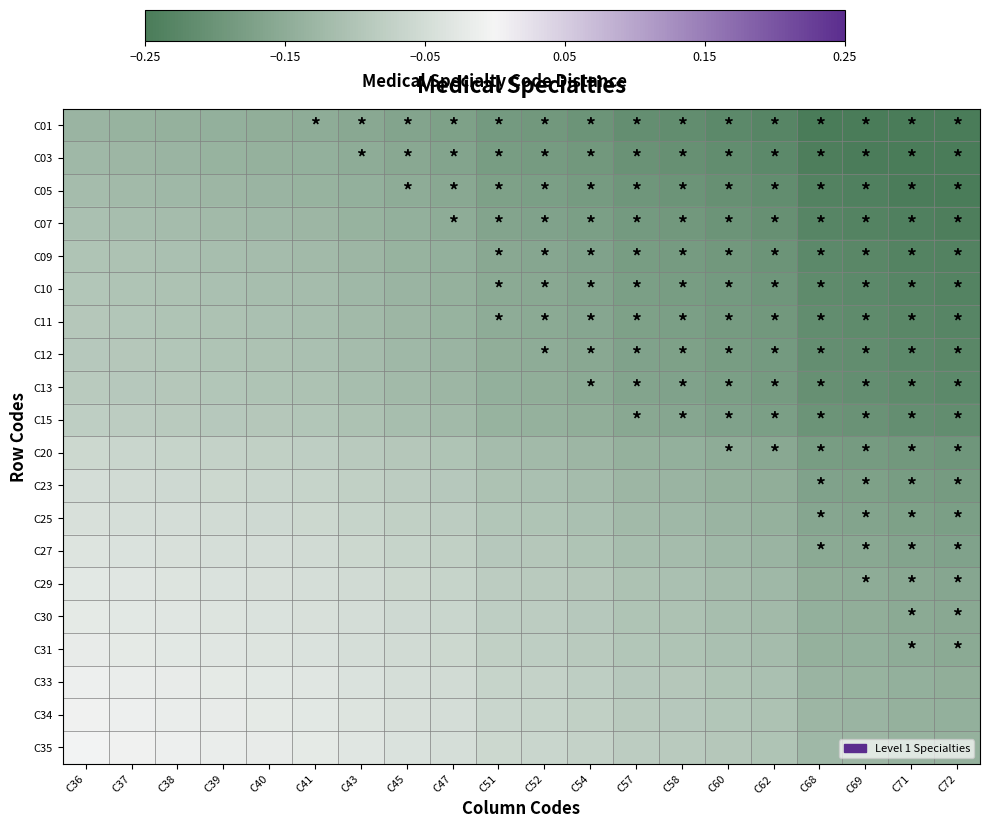

Reading right to left, extract all data points from this chart.

C01: C72=-0.2	C71=-0.2	C69=-0.2	C68=-0.2	C62=-0.2	C60=-0.2	C58=-0.2	C57=-0.2	C54=-0.2	C52=-0.2	C51=-0.2	C47=-0.2	C45=-0.2	C43=-0.2	C41=-0.1	C40=-0.1	C39=-0.1	C38=-0.1	C37=-0.1	C36=-0.1
C03: C72=-0.2	C71=-0.2	C69=-0.2	C68=-0.2	C62=-0.2	C60=-0.2	C58=-0.2	C57=-0.2	C54=-0.2	C52=-0.2	C51=-0.2	C47=-0.2	C45=-0.2	C43=-0.1	C41=-0.1	C40=-0.1	C39=-0.1	C38=-0.1	C37=-0.1	C36=-0.1
C05: C72=-0.2	C71=-0.2	C69=-0.2	C68=-0.2	C62=-0.2	C60=-0.2	C58=-0.2	C57=-0.2	C54=-0.2	C52=-0.2	C51=-0.2	C47=-0.2	C45=-0.1	C43=-0.1	C41=-0.1	C40=-0.1	C39=-0.1	C38=-0.1	C37=-0.1	C36=-0.1
C07: C72=-0.2	C71=-0.2	C69=-0.2	C68=-0.2	C62=-0.2	C60=-0.2	C58=-0.2	C57=-0.2	C54=-0.2	C52=-0.2	C51=-0.2	C47=-0.1	C45=-0.1	C43=-0.1	C41=-0.1	C40=-0.1	C39=-0.1	C38=-0.1	C37=-0.1	C36=-0.1
C09: C72=-0.2	C71=-0.2	C69=-0.2	C68=-0.2	C62=-0.2	C60=-0.2	C58=-0.2	C57=-0.2	C54=-0.2	C52=-0.2	C51=-0.2	C47=-0.1	C45=-0.1	C43=-0.1	C41=-0.1	C40=-0.1	C39=-0.1	C38=-0.1	C37=-0.1	C36=-0.1
C10: C72=-0.2	C71=-0.2	C69=-0.2	C68=-0.2	C62=-0.2	C60=-0.2	C58=-0.2	C57=-0.2	C54=-0.2	C52=-0.2	C51=-0.2	C47=-0.1	C45=-0.1	C43=-0.1	C41=-0.1	C40=-0.1	C39=-0.1	C38=-0.1	C37=-0.1	C36=-0.1
C11: C72=-0.2	C71=-0.2	C69=-0.2	C68=-0.2	C62=-0.2	C60=-0.2	C58=-0.2	C57=-0.2	C54=-0.2	C52=-0.2	C51=-0.1	C47=-0.1	C45=-0.1	C43=-0.1	C41=-0.1	C40=-0.1	C39=-0.1	C38=-0.1	C37=-0.1	C36=-0.1
C12: C72=-0.2	C71=-0.2	C69=-0.2	C68=-0.2	C62=-0.2	C60=-0.2	C58=-0.2	C57=-0.2	C54=-0.2	C52=-0.1	C51=-0.1	C47=-0.1	C45=-0.1	C43=-0.1	C41=-0.1	C40=-0.1	C39=-0.1	C38=-0.1	C37=-0.1	C36=-0.1
C13: C72=-0.2	C71=-0.2	C69=-0.2	C68=-0.2	C62=-0.2	C60=-0.2	C58=-0.2	C57=-0.2	C54=-0.2	C52=-0.1	C51=-0.1	C47=-0.1	C45=-0.1	C43=-0.1	C41=-0.1	C40=-0.1	C39=-0.1	C38=-0.1	C37=-0.1	C36=-0.1
C15: C72=-0.2	C71=-0.2	C69=-0.2	C68=-0.2	C62=-0.2	C60=-0.2	C58=-0.2	C57=-0.2	C54=-0.1	C52=-0.1	C51=-0.1	C47=-0.1	C45=-0.1	C43=-0.1	C41=-0.1	C40=-0.1	C39=-0.1	C38=-0.1	C37=-0.1	C36=-0.1
C20: C72=-0.2	C71=-0.2	C69=-0.2	C68=-0.2	C62=-0.2	C60=-0.1	C58=-0.1	C57=-0.1	C54=-0.1	C52=-0.1	C51=-0.1	C47=-0.1	C45=-0.1	C43=-0.1	C41=-0.1	C40=-0.1	C39=-0.1	C38=-0.1	C37=-0.1	C36=-0.1
C23: C72=-0.2	C71=-0.2	C69=-0.2	C68=-0.2	C62=-0.1	C60=-0.1	C58=-0.1	C57=-0.1	C54=-0.1	C52=-0.1	C51=-0.1	C47=-0.1	C45=-0.1	C43=-0.1	C41=-0.1	C40=-0.1	C39=-0.1	C38=-0.1	C37=-0.1	C36=-0.0
C25: C72=-0.2	C71=-0.2	C69=-0.2	C68=-0.2	C62=-0.1	C60=-0.1	C58=-0.1	C57=-0.1	C54=-0.1	C52=-0.1	C51=-0.1	C47=-0.1	C45=-0.1	C43=-0.1	C41=-0.1	C40=-0.1	C39=-0.1	C38=-0.0	C37=-0.0	C36=-0.0
C27: C72=-0.2	C71=-0.2	C69=-0.2	C68=-0.2	C62=-0.1	C60=-0.1	C58=-0.1	C57=-0.1	C54=-0.1	C52=-0.1	C51=-0.1	C47=-0.1	C45=-0.1	C43=-0.1	C41=-0.1	C40=-0.0	C39=-0.0	C38=-0.0	C37=-0.0	C36=-0.0
C29: C72=-0.2	C71=-0.2	C69=-0.1	C68=-0.1	C62=-0.1	C60=-0.1	C58=-0.1	C57=-0.1	C54=-0.1	C52=-0.1	C51=-0.1	C47=-0.1	C45=-0.1	C43=-0.1	C41=-0.0	C40=-0.0	C39=-0.0	C38=-0.0	C37=-0.0	C36=-0.0
C30: C72=-0.2	C71=-0.2	C69=-0.1	C68=-0.1	C62=-0.1	C60=-0.1	C58=-0.1	C57=-0.1	C54=-0.1	C52=-0.1	C51=-0.1	C47=-0.1	C45=-0.1	C43=-0.0	C41=-0.0	C40=-0.0	C39=-0.0	C38=-0.0	C37=-0.0	C36=-0.0
C31: C72=-0.2	C71=-0.1	C69=-0.1	C68=-0.1	C62=-0.1	C60=-0.1	C58=-0.1	C57=-0.1	C54=-0.1	C52=-0.1	C51=-0.1	C47=-0.1	C45=-0.1	C43=-0.0	C41=-0.0	C40=-0.0	C39=-0.0	C38=-0.0	C37=-0.0	C36=-0.0
C33: C72=-0.1	C71=-0.1	C69=-0.1	C68=-0.1	C62=-0.1	C60=-0.1	C58=-0.1	C57=-0.1	C54=-0.1	C52=-0.1	C51=-0.1	C47=-0.1	C45=-0.0	C43=-0.0	C41=-0.0	C40=-0.0	C39=-0.0	C38=-0.0	C37=-0.0	C36=-0.0
C34: C72=-0.1	C71=-0.1	C69=-0.1	C68=-0.1	C62=-0.1	C60=-0.1	C58=-0.1	C57=-0.1	C54=-0.1	C52=-0.1	C51=-0.1	C47=-0.0	C45=-0.0	C43=-0.0	C41=-0.0	C40=-0.0	C39=-0.0	C38=-0.0	C37=-0.0	C36=-0.0
C35: C72=-0.1	C71=-0.1	C69=-0.1	C68=-0.1	C62=-0.1	C60=-0.1	C58=-0.1	C57=-0.1	C54=-0.1	C52=-0.1	C51=-0.1	C47=-0.0	C45=-0.0	C43=-0.0	C41=-0.0	C40=-0.0	C39=-0.0	C38=-0.0	C37=-0.0	C36=-0.0